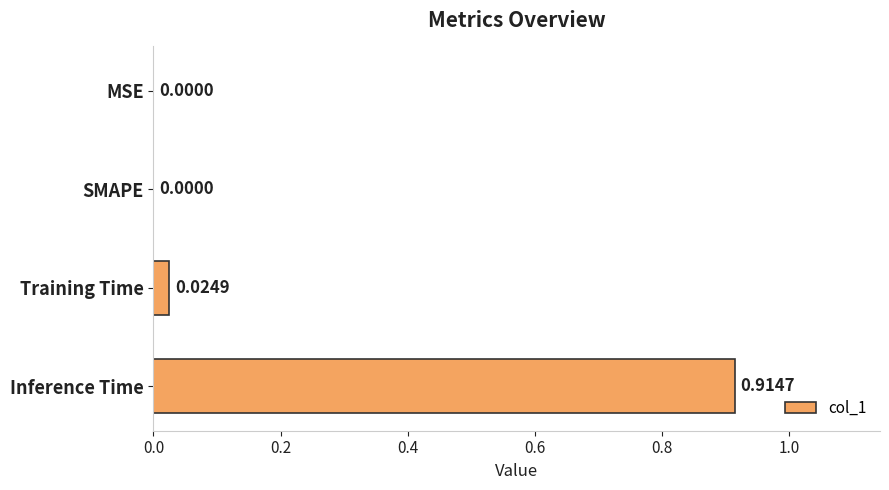

Which label corresponds to the largest value in the chart?

Inference Time